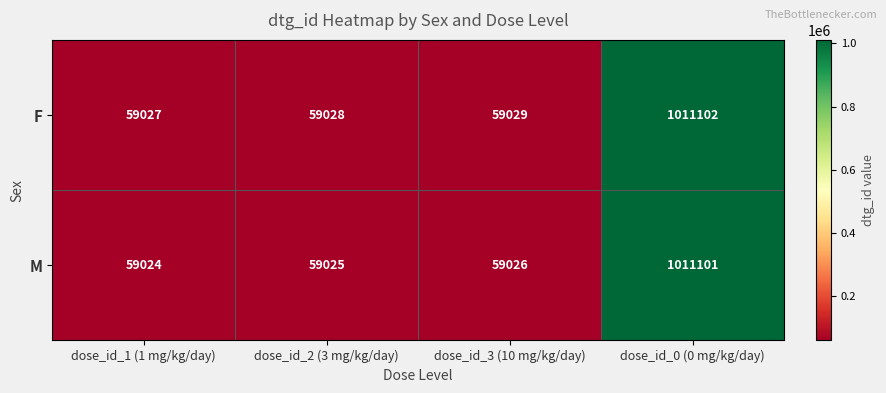

Rank the series at dose_id_1 (1 mg/kg/day) from lowest to highest value.

M, F